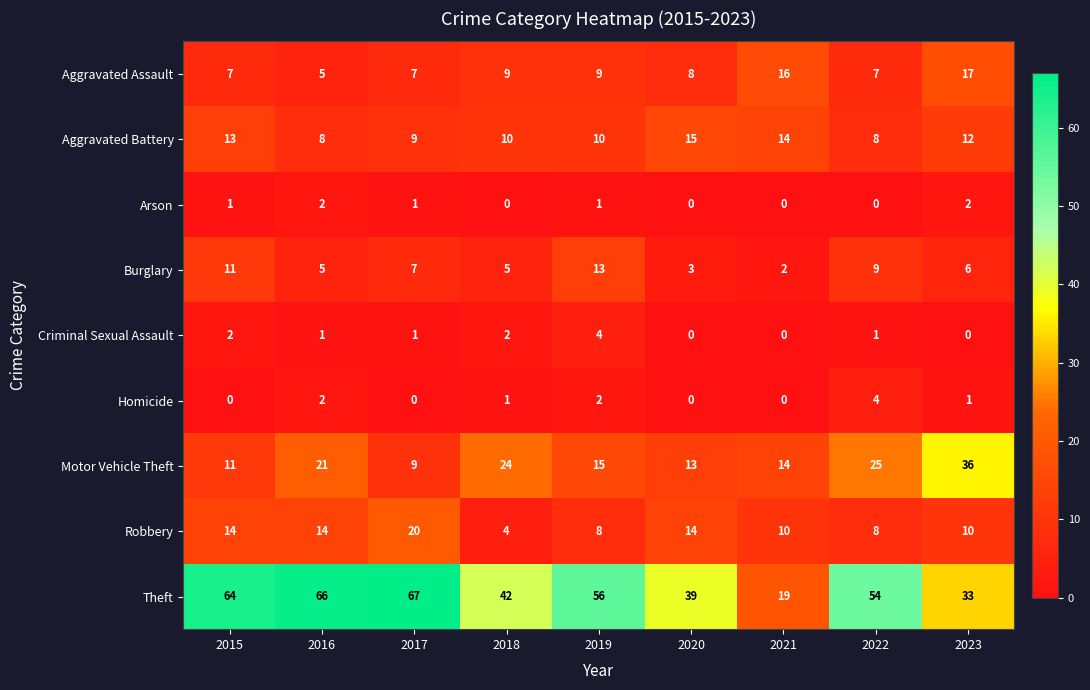

Is the value of Burglary at 2021 greater than the value of Aggravated Assault at 2020?

No